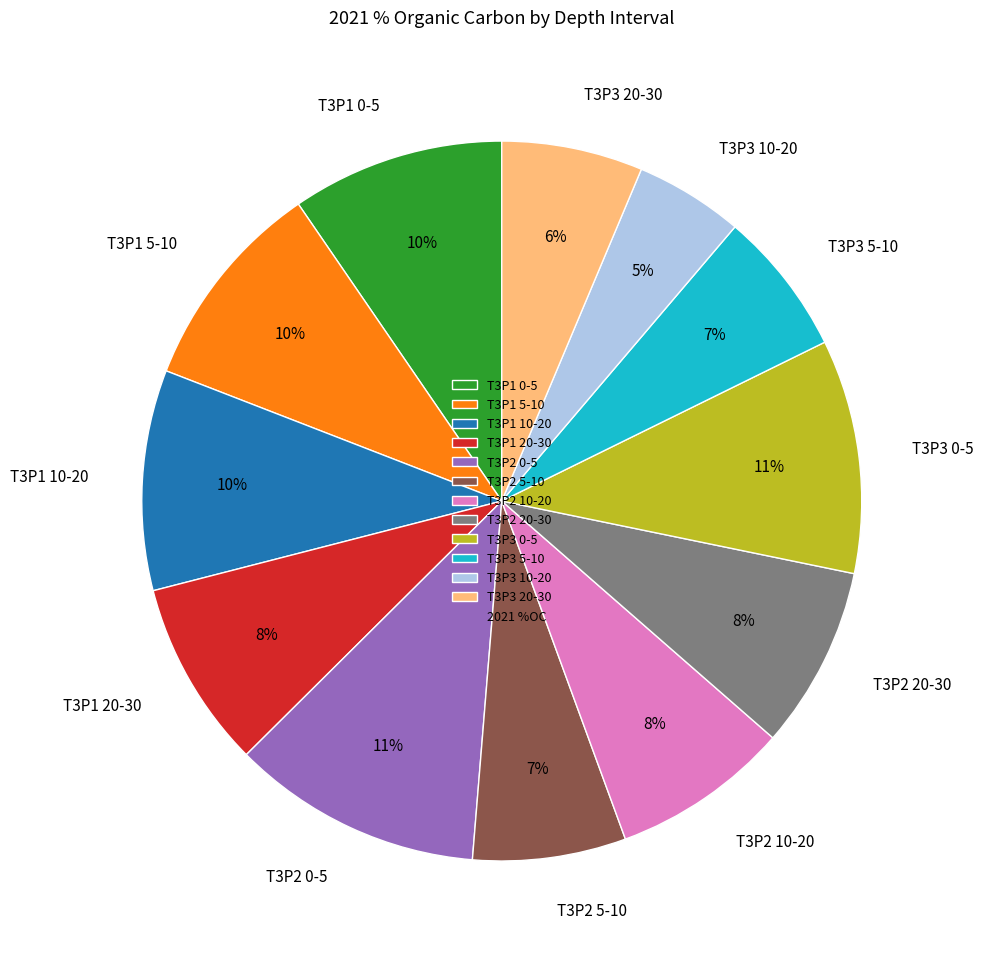

To the nearest percent, what portion does T3P2 20-30 represent?

8%